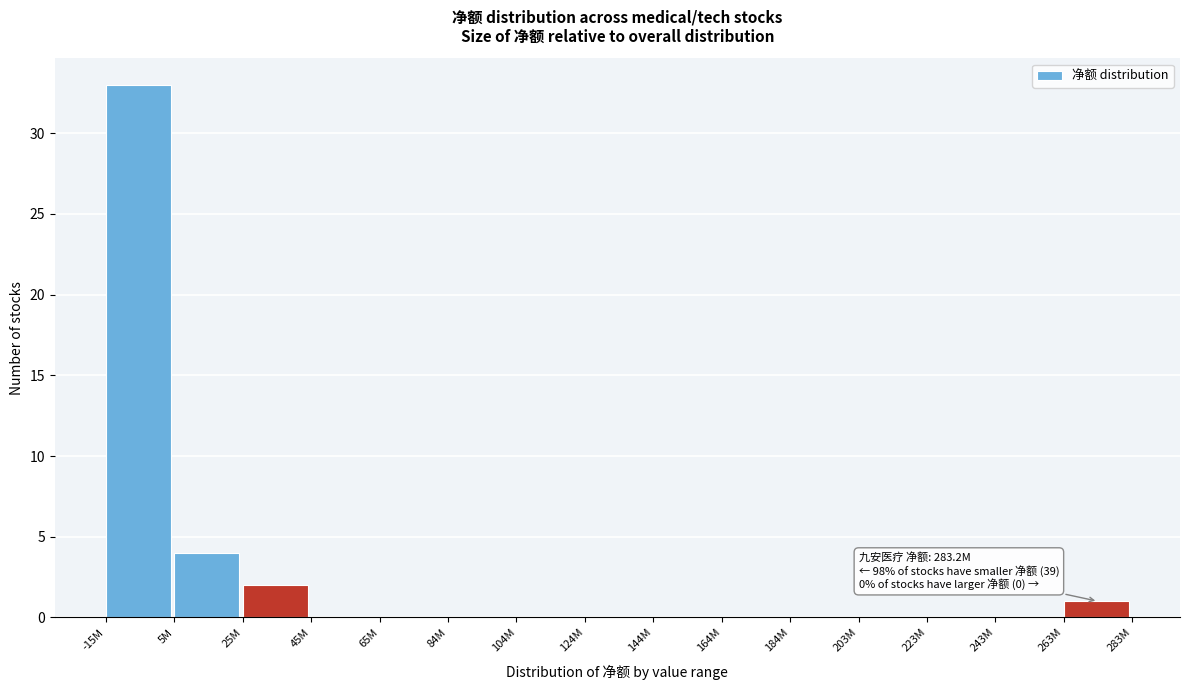

Reading left to right, list all the values displayed in this chart.

-15M=33	5M=4	25M=2	45M=0	65M=0	84M=0	104M=0	124M=0	144M=0	164M=0	184M=0	203M=0	223M=0	243M=0	263M=1